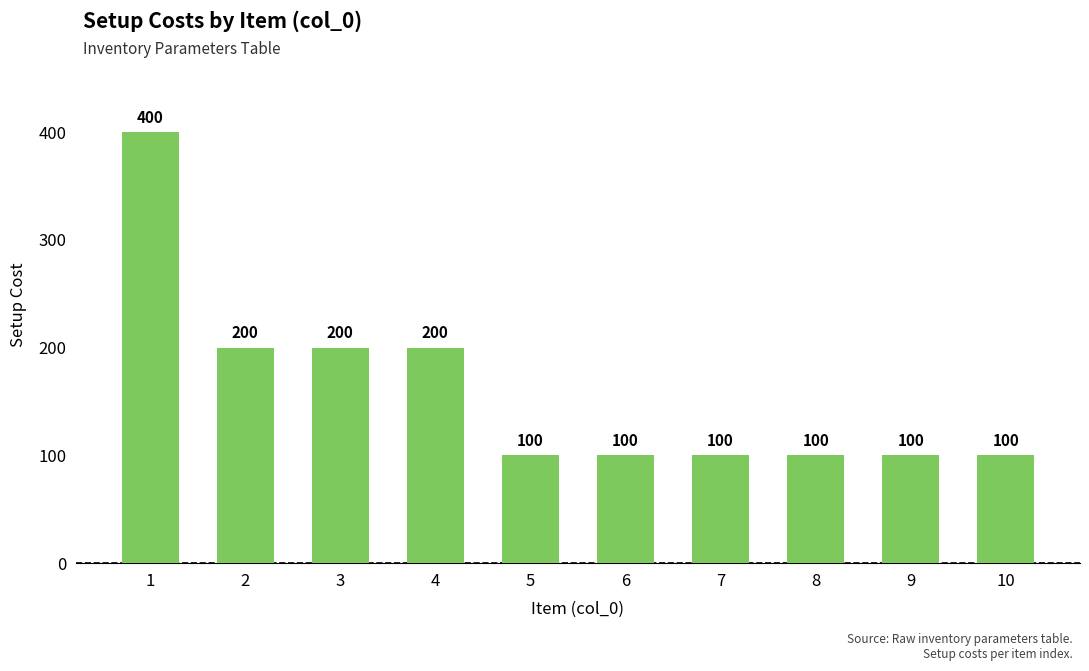

Which category has the highest value across all series?

1